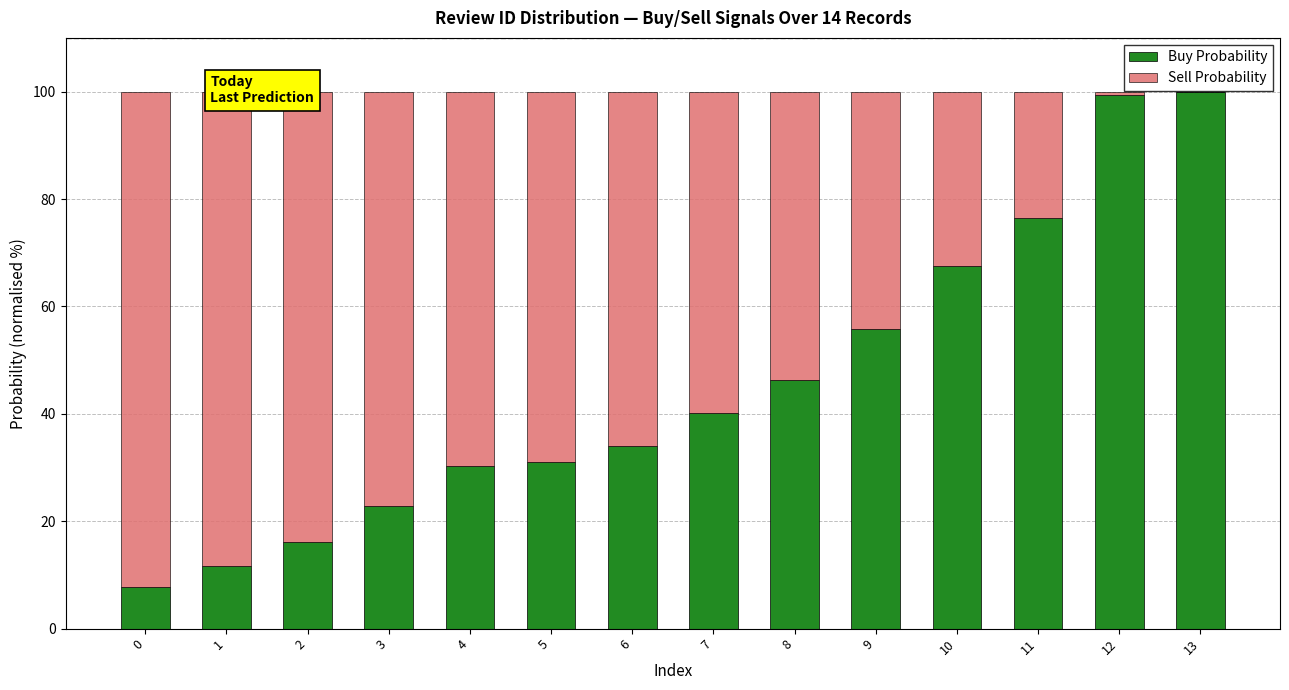

What is the lowest value of the Buy Probability series?

7.7